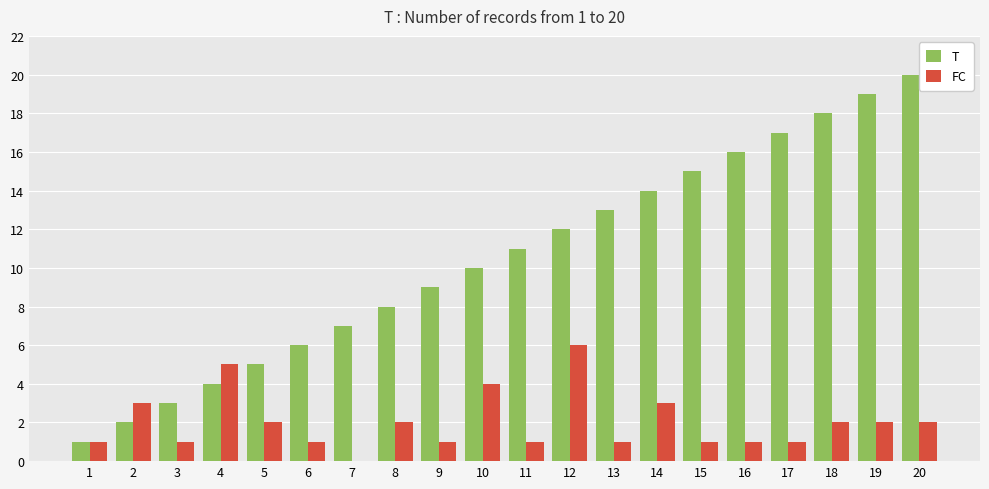

How many data points does each series have?

20